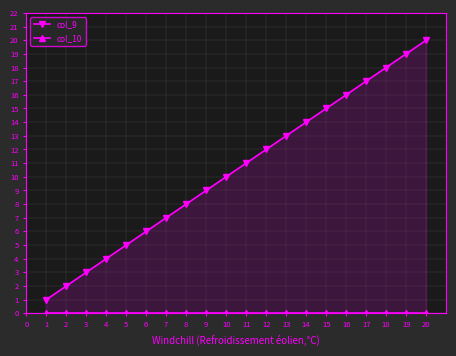

Is it true that col_10 equals 0 at 14?

True